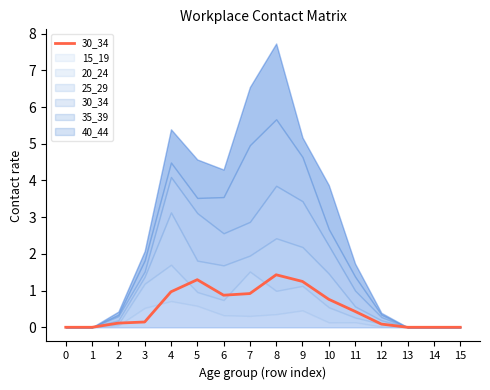

The value at 15 is 0.0. True or false?

True